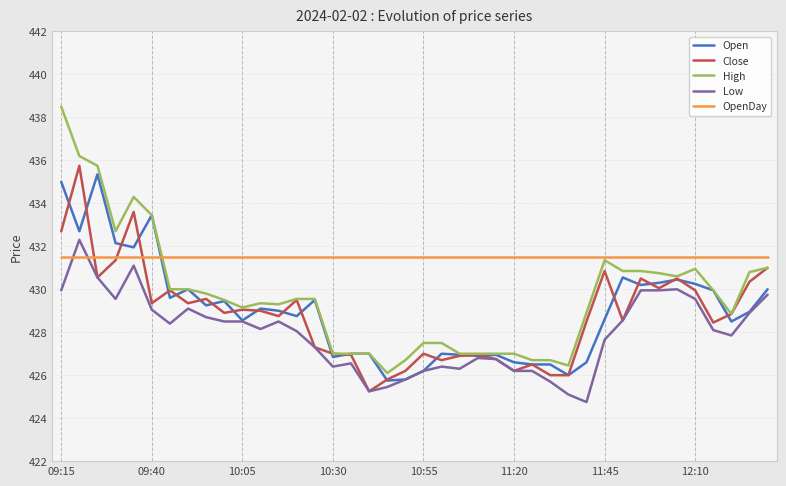

What is the maximum value for OpenDay?

431.5